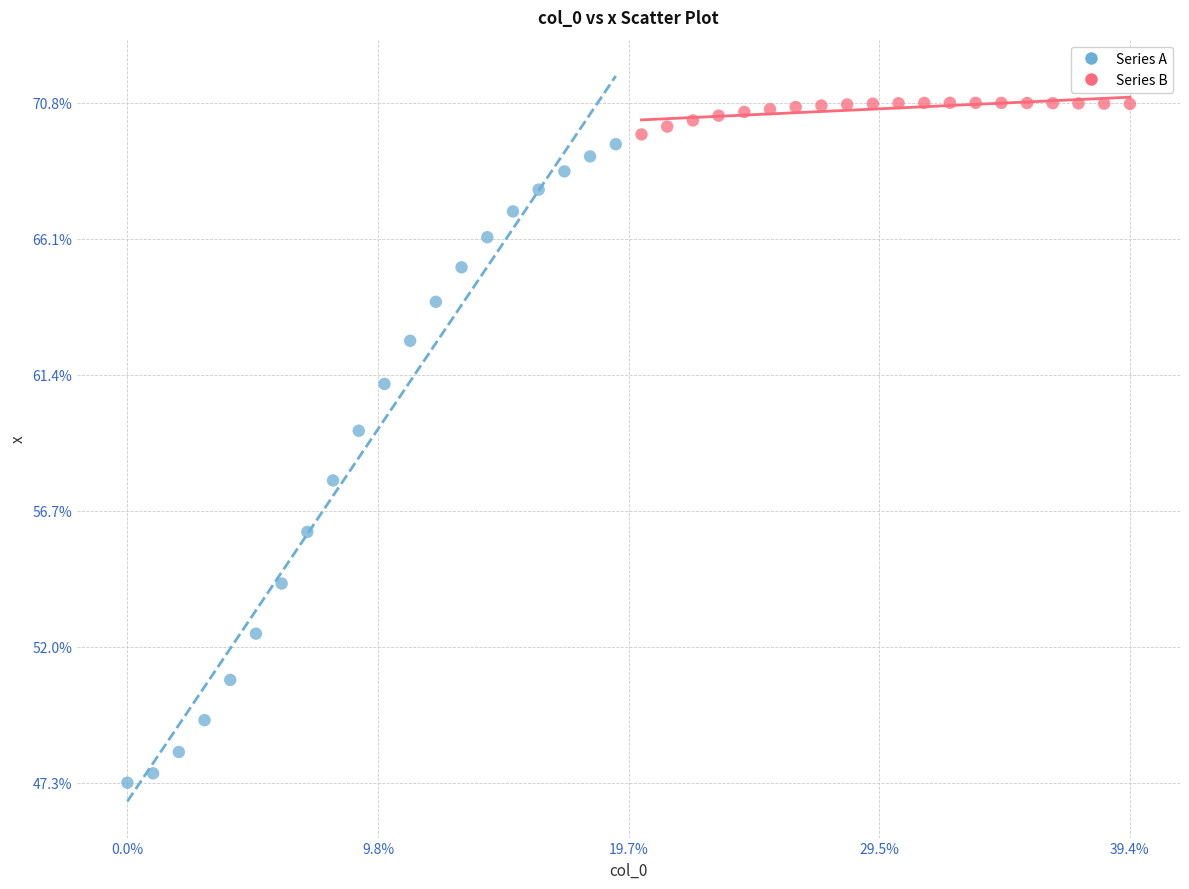

What are all the series names shown in the legend?

Series A, Series B